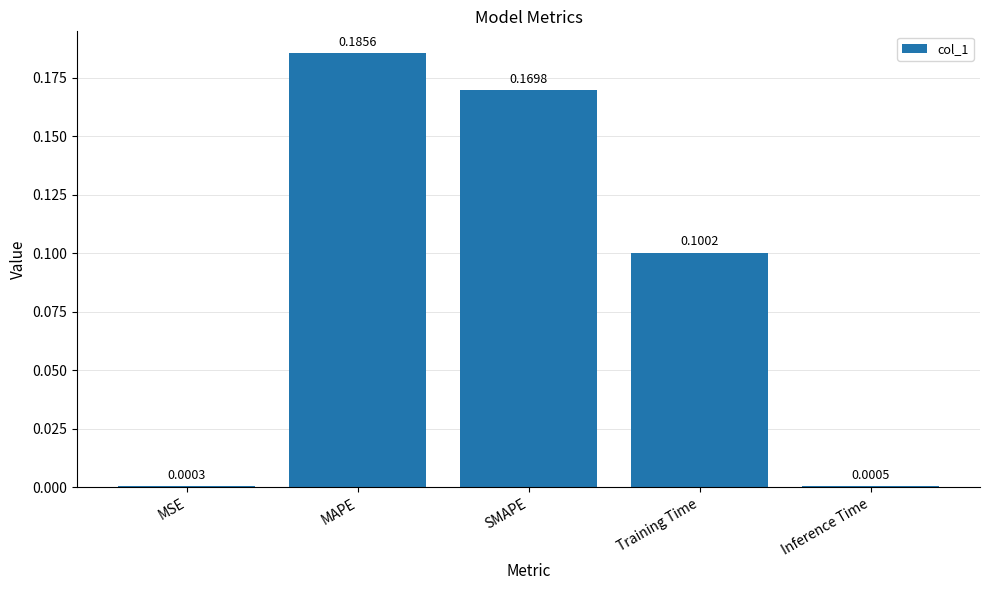

Which category has the highest value across all series?

MAPE